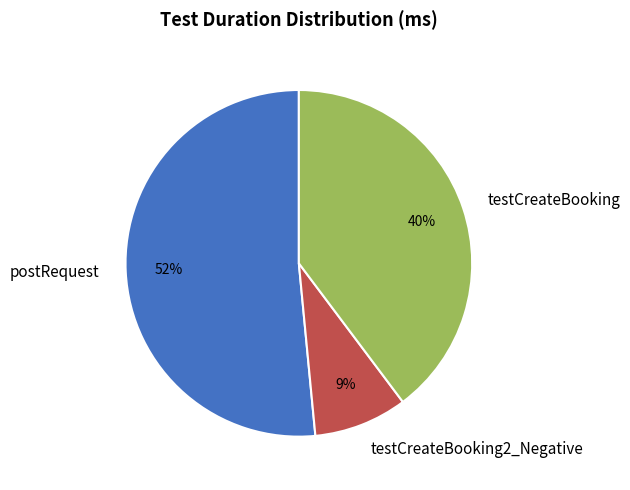

True or false: postRequest accounts for 52% of the total.

True